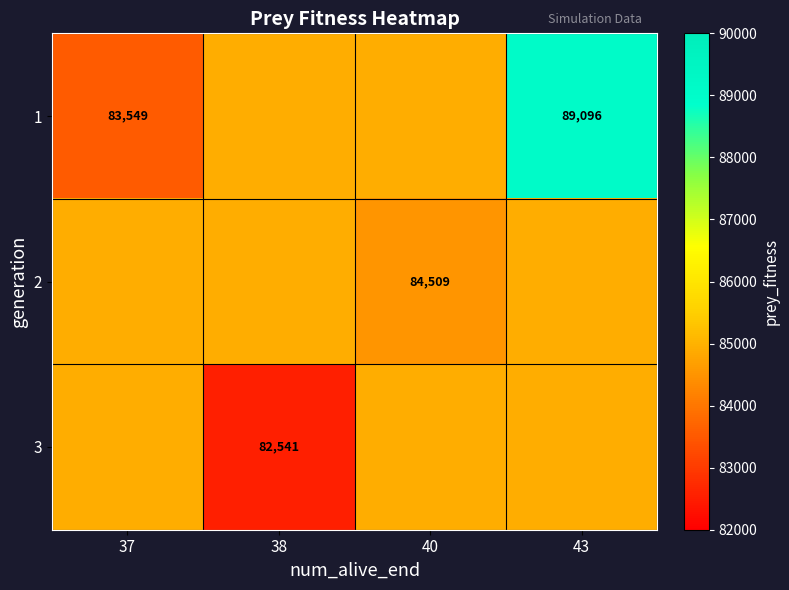

What is the difference between the highest and lowest values at 40?

414.8